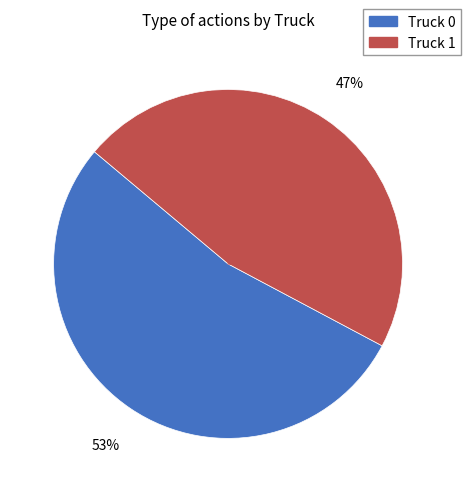

Which has a higher value, Truck 1 or Truck 0?

Truck 0